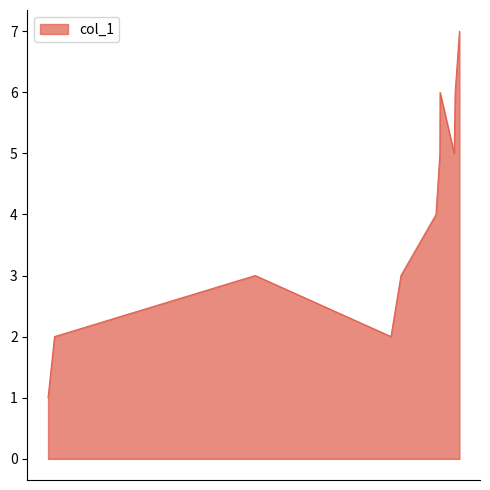

What is the maximum value shown in the chart?

7